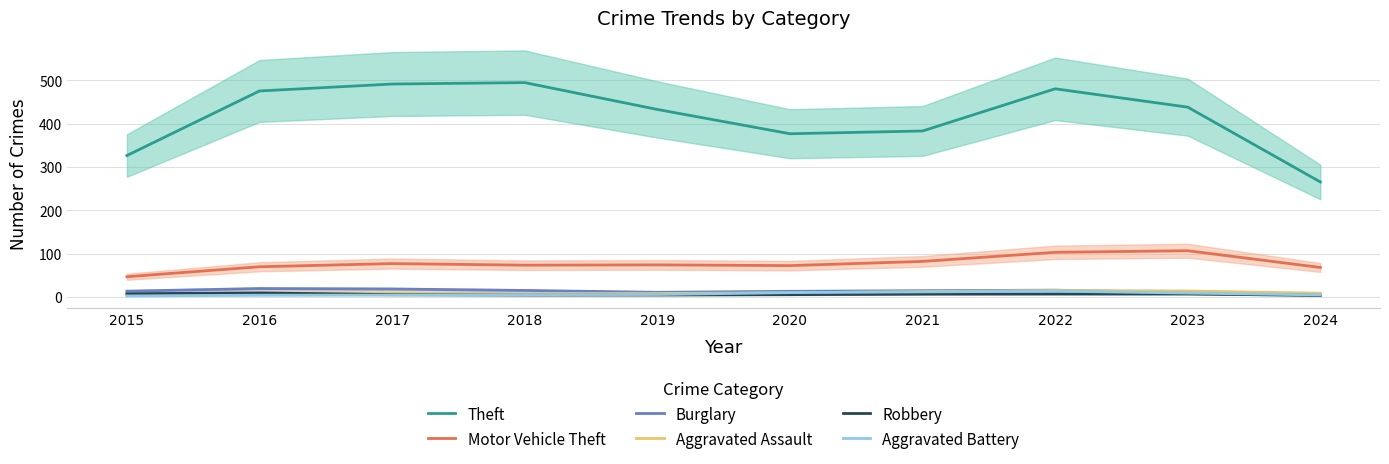

What is the sum of the Motor Vehicle Theft values at 2020 and 2017?

150.0